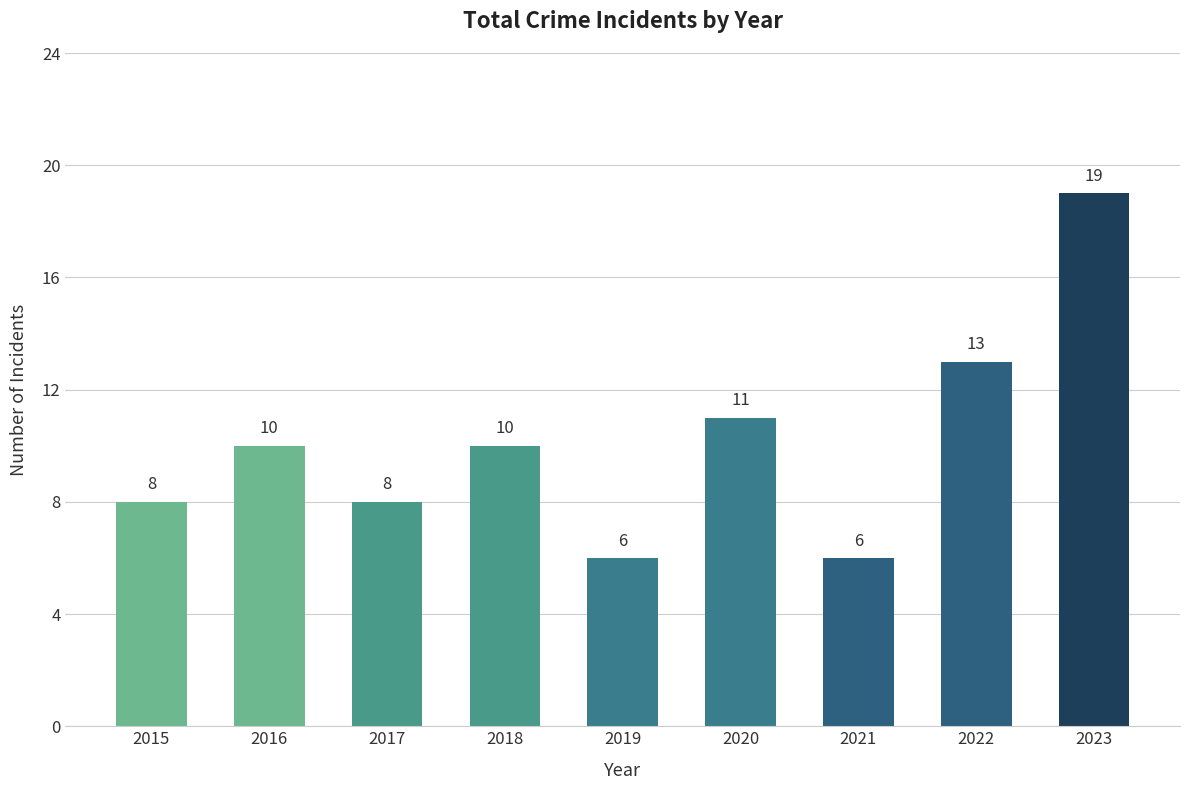

Which has a higher value, 2021 or 2023?

2023